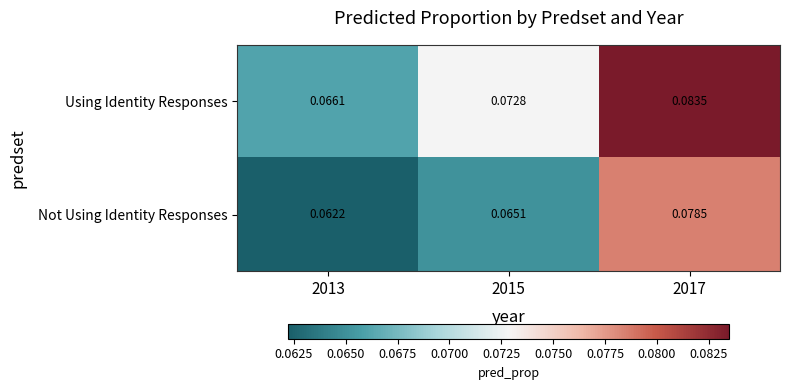

Which series has the widest spread of values?

Using Identity Responses